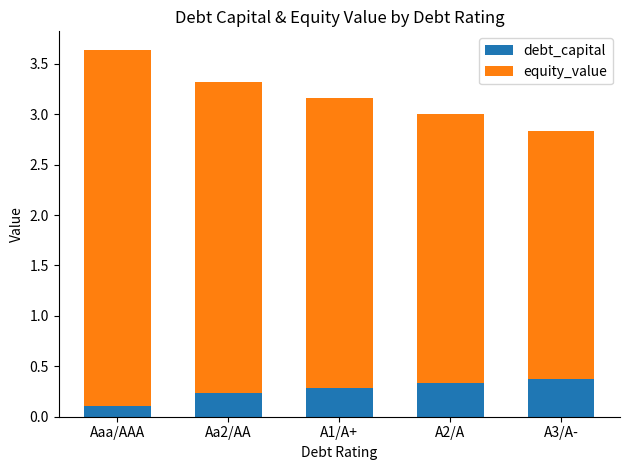

What are all the series names shown in the legend?

debt_capital, equity_value